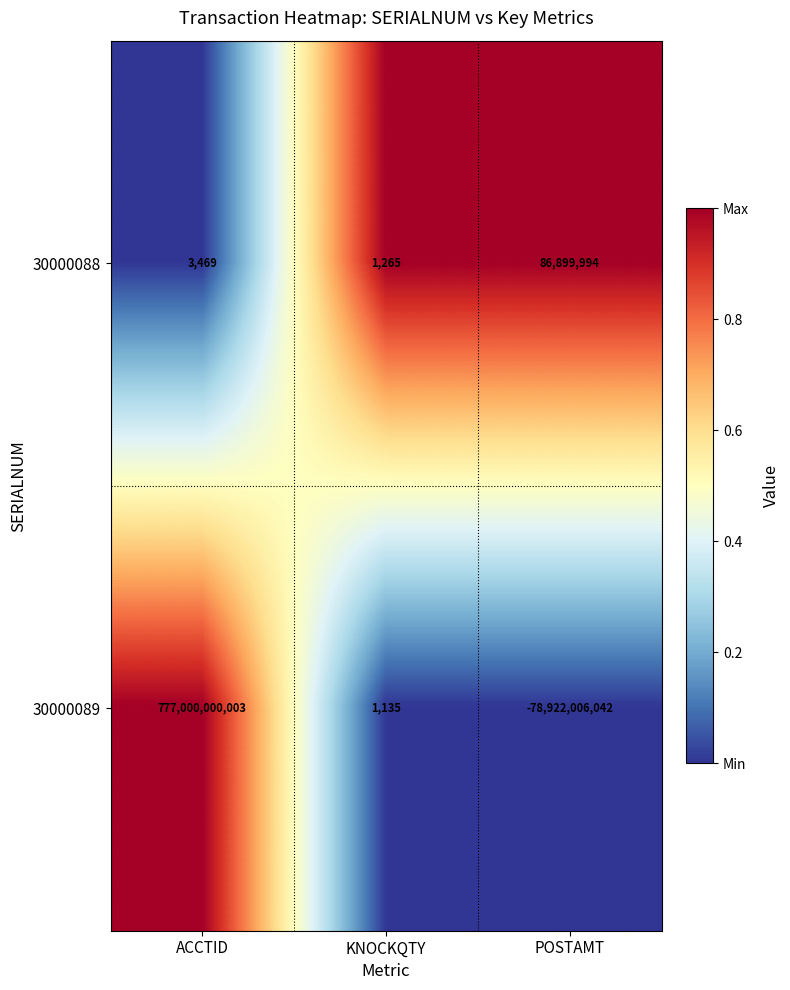

Reading left to right, what are all the values shown in this chart?

30000088: 3469	1265	86899994
30000089: 777000000003	1135	-78922006042